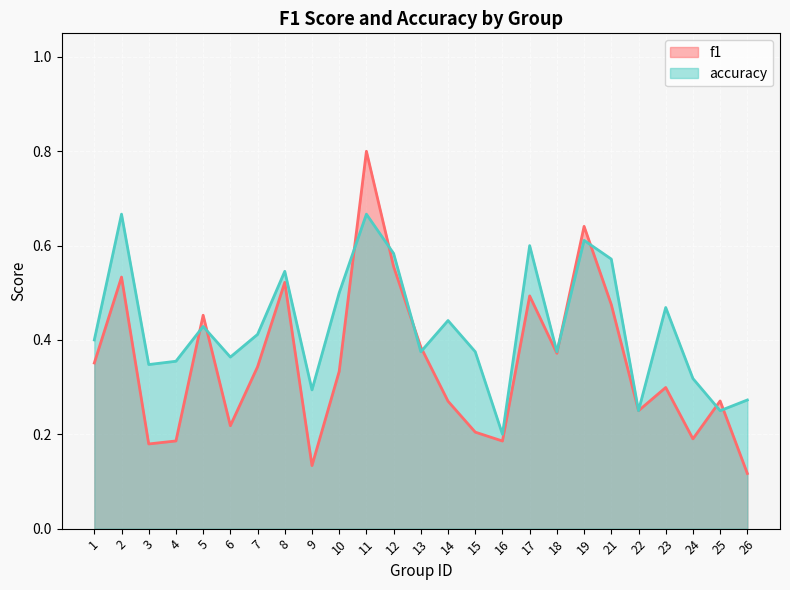

What are all the series names shown in the legend?

f1, accuracy